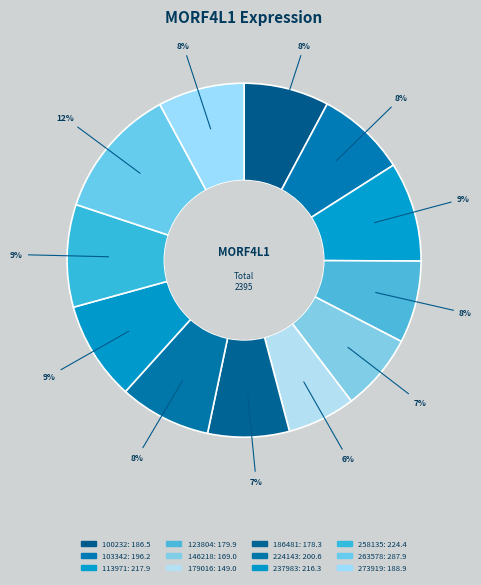

Is it true that 237983 is 9% of the pie?

True